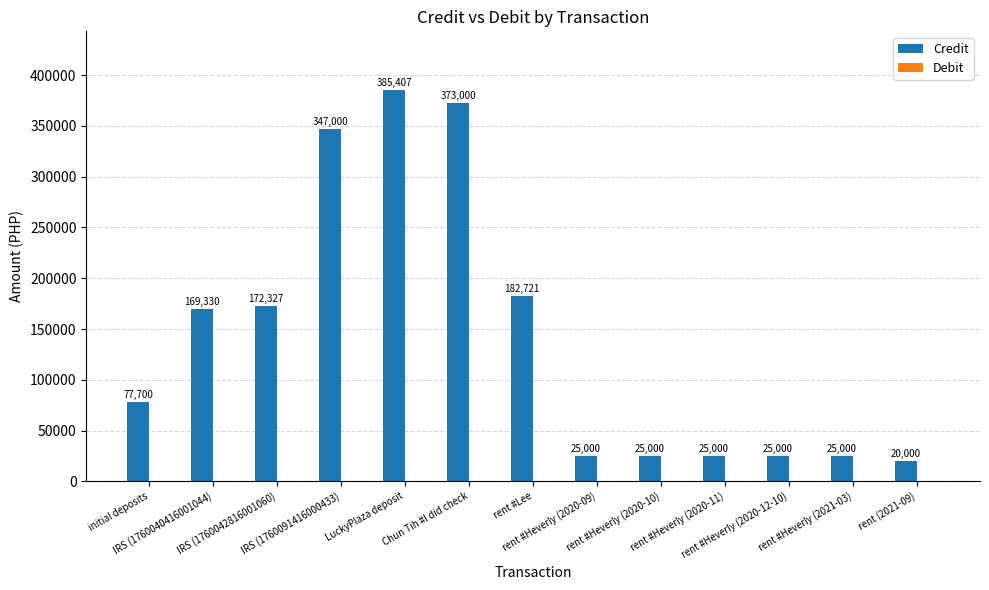

What is the value of the 6th bar from the left?

373000.0